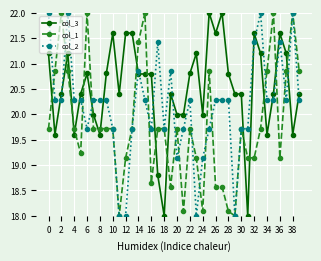

List the series in order of their overall mean, lowest first.

col_1, col_2, col_3